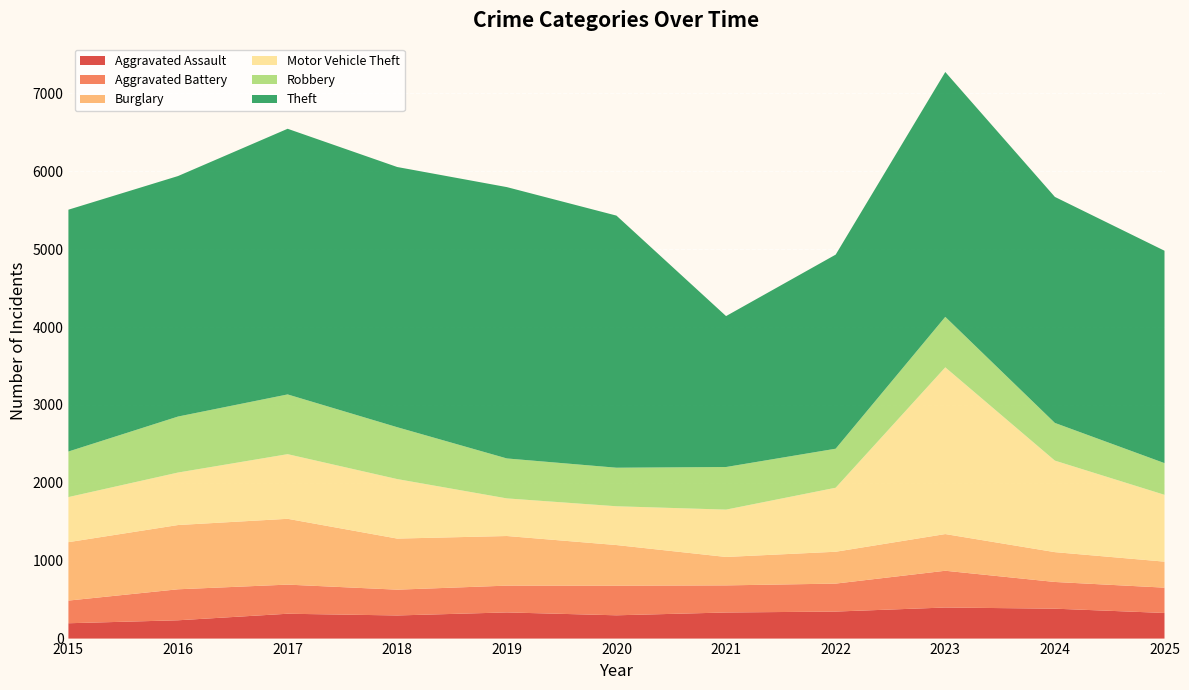

Reading left to right, what are all the values shown in this chart?

Aggravated Assault: 2015=197	2016=235	2017=319	2018=297	2019=336	2020=299	2021=335	2022=347	2023=399	2024=384	2025=329
Aggravated Battery: 2015=291	2016=398	2017=374	2018=331	2019=344	2020=380	2021=348	2022=359	2023=472	2024=343	2025=325
Burglary: 2015=750	2016=825	2017=845	2018=656	2019=637	2020=522	2021=365	2022=409	2023=471	2024=383	2025=334
Motor Vehicle Theft: 2015=579	2016=674	2017=830	2018=764	2019=483	2020=498	2021=608	2022=822	2023=2141	2024=1175	2025=858
Robbery: 2015=585	2016=719	2017=767	2018=666	2019=513	2020=495	2021=547	2022=501	2023=648	2024=484	2025=407
Theft: 2015=3105	2016=3088	2017=3411	2018=3341	2019=3484	2020=3237	2021=1938	2022=2492	2023=3144	2024=2902	2025=2727